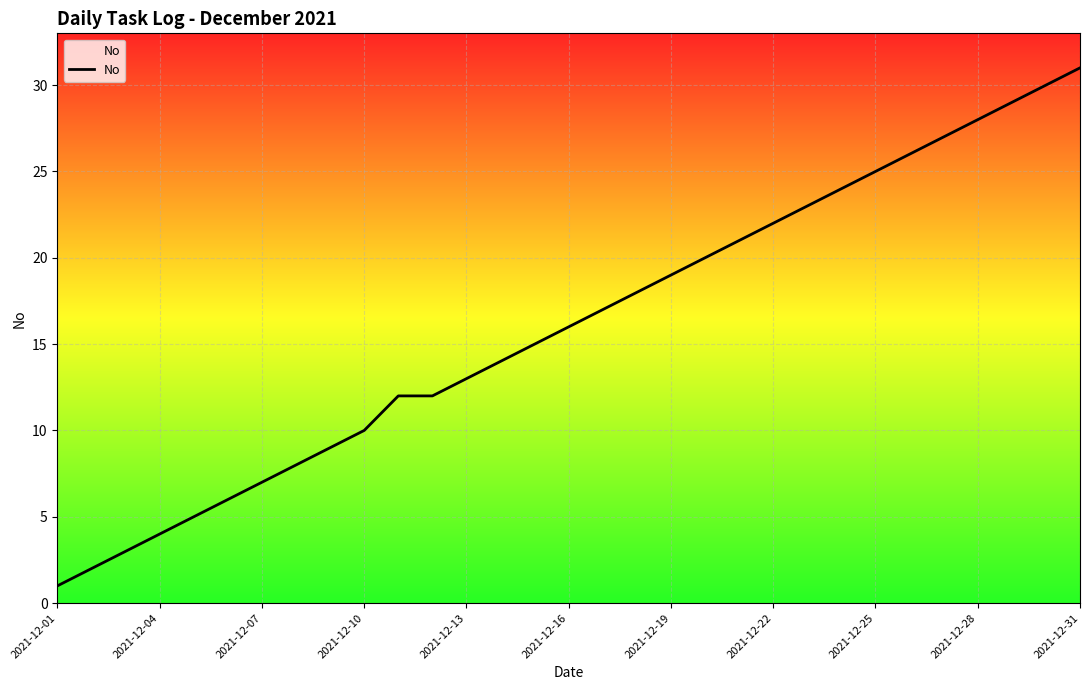

What is the greatest value displayed?

31